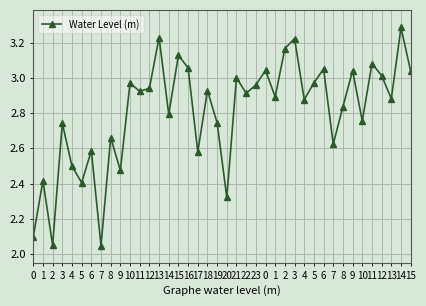

Where is the first local minimum?

2